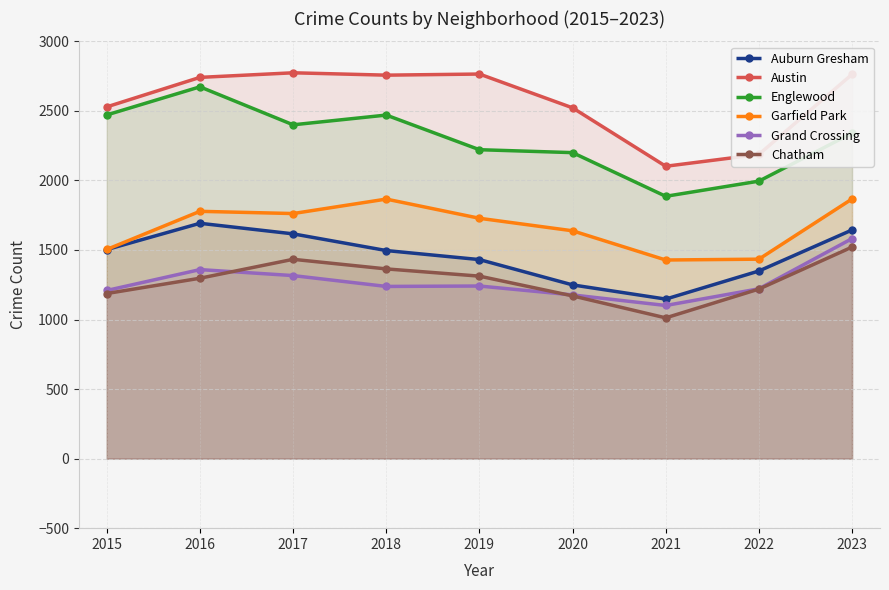

Which series has the largest total across all categories?

Austin